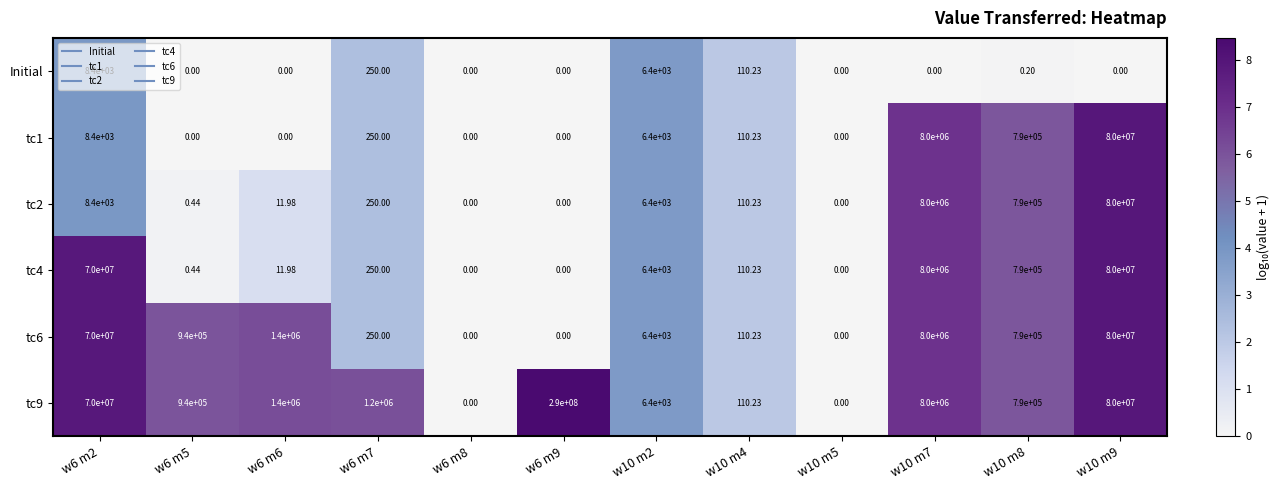

Is the value of tc9 at w6 m9 greater than the value of tc2 at w6 m8?

Yes